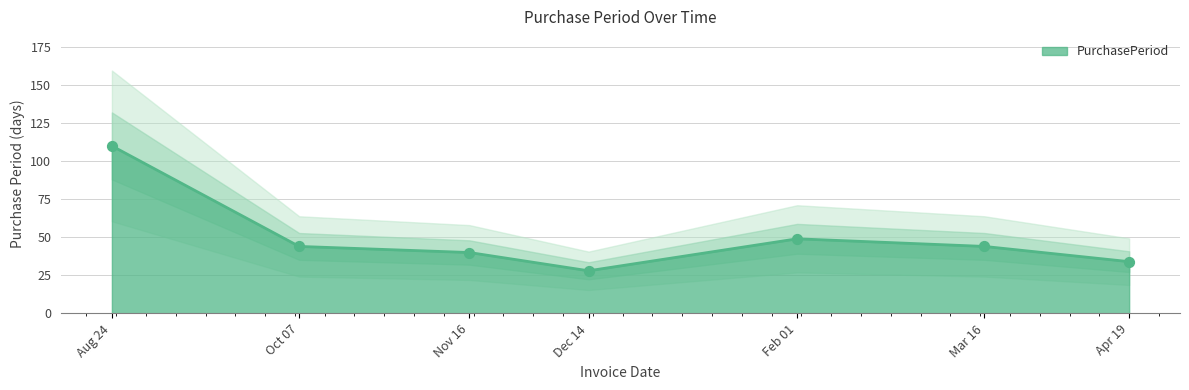

What is the maximum value for PurchasePeriod?

110